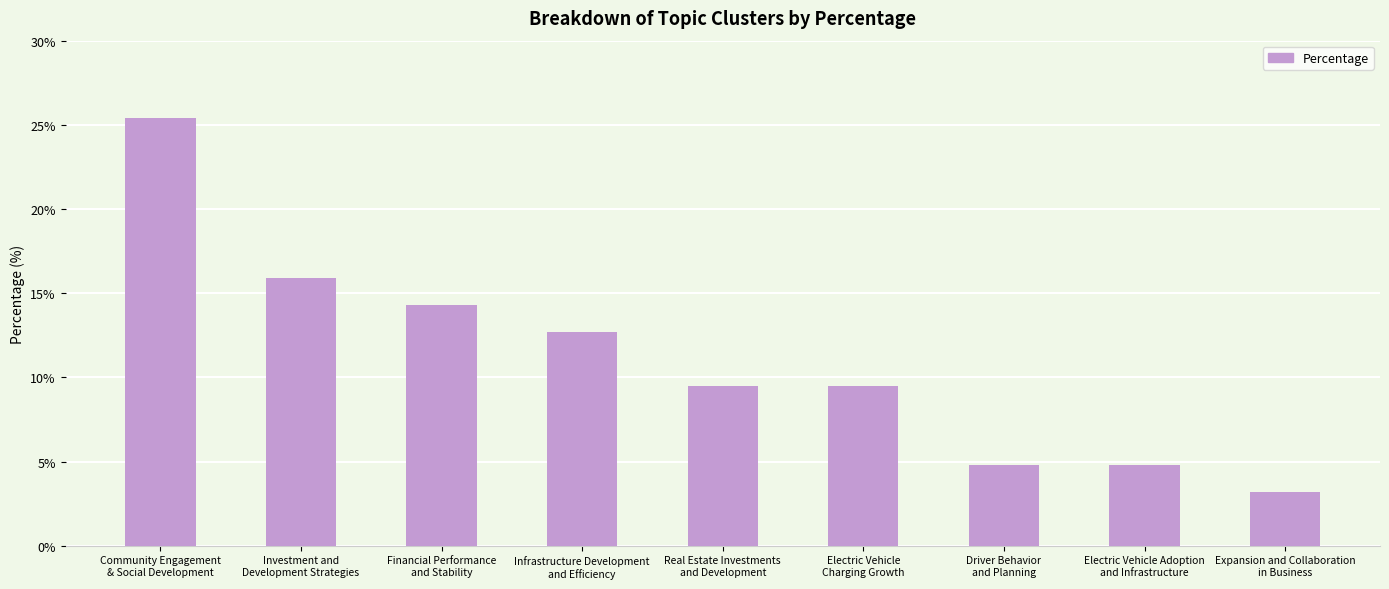

What position from the left is Community Engagement
& Social Development?

1